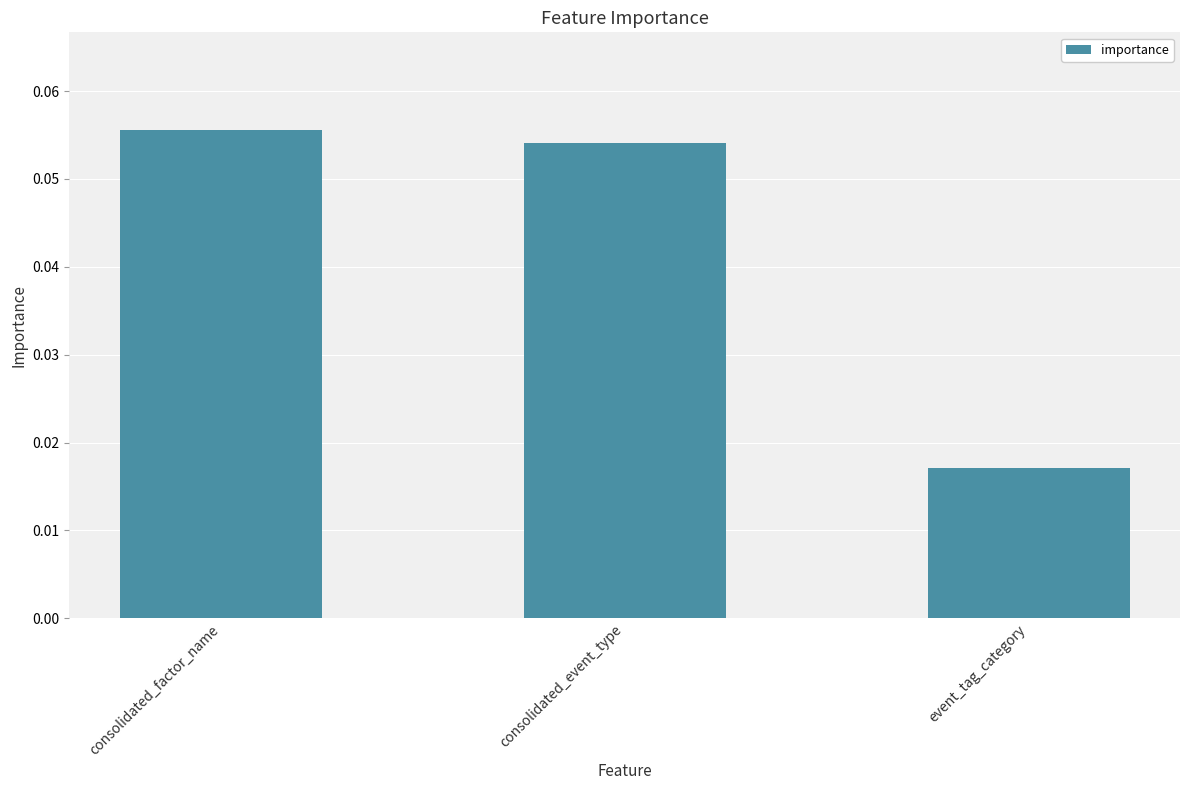

At which category does the chart reach its minimum across all series?

event_tag_category